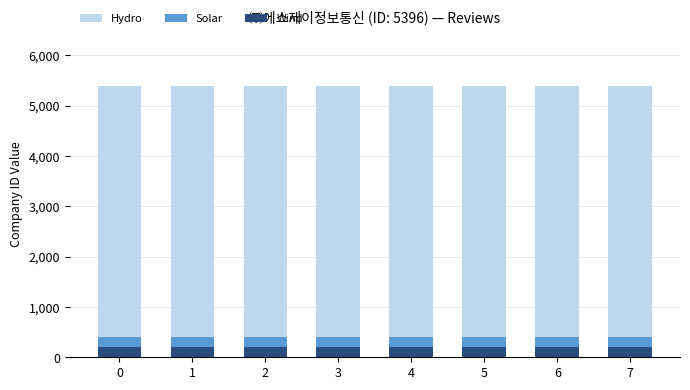

What is the average value of the Wind series?

200